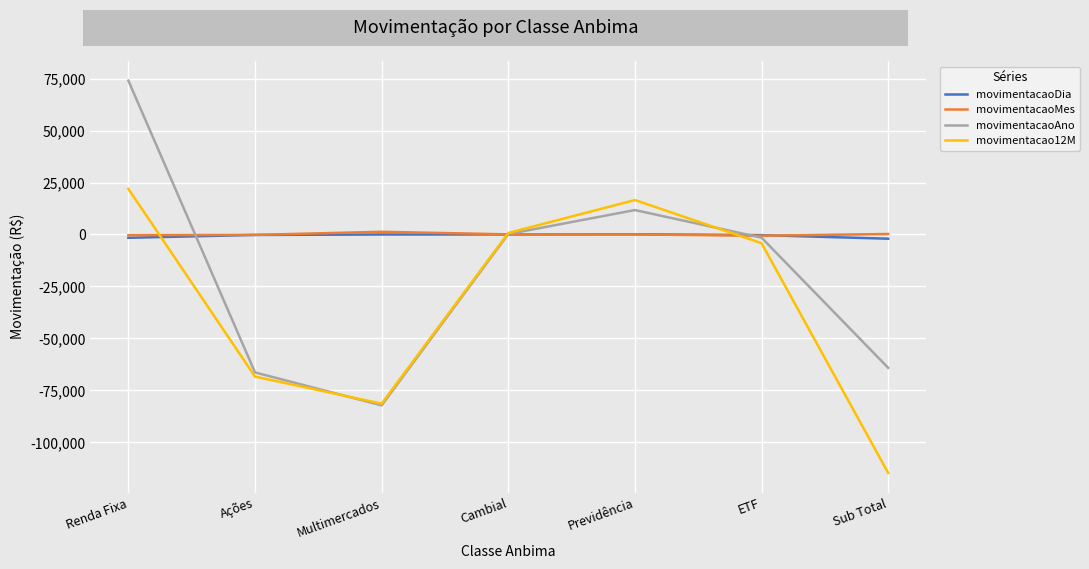

How many times do movimentacaoMes and movimentacaoAno cross each other?

3